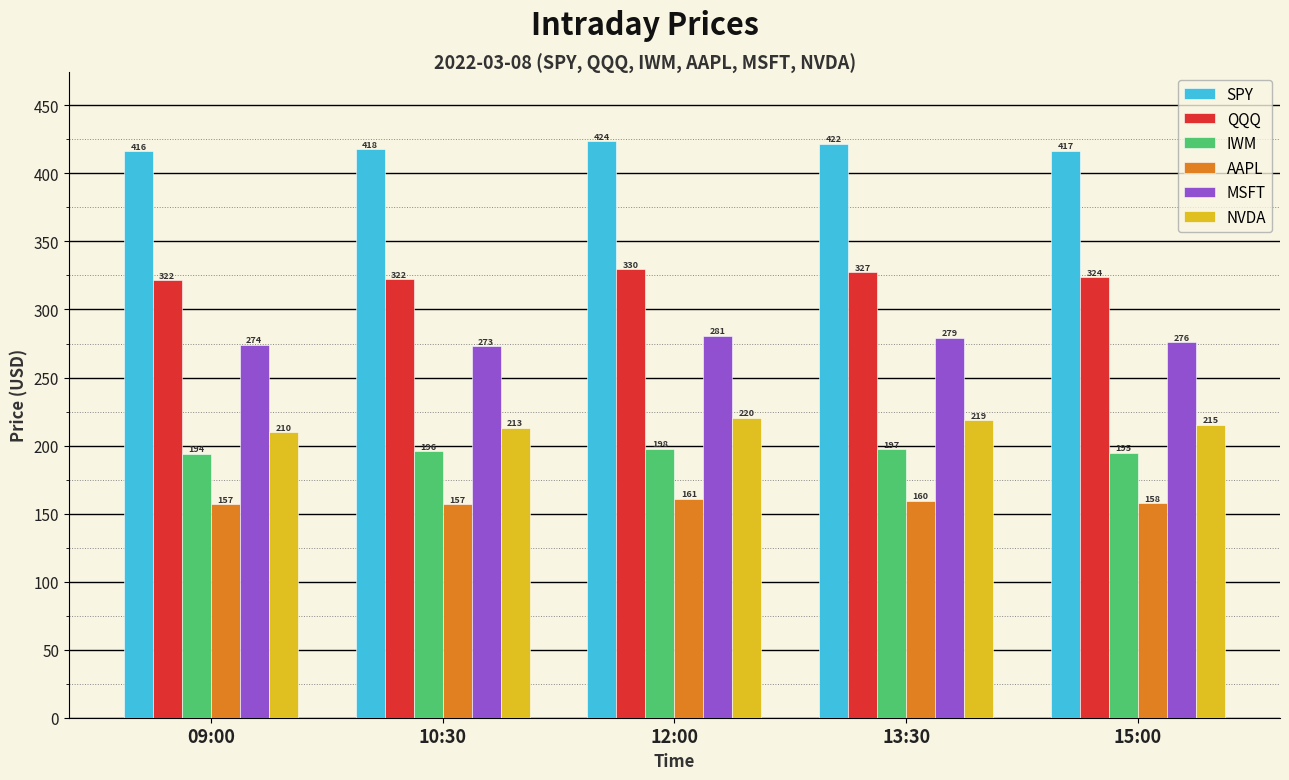

Where is AAPL nearest to the value 158?

15:00